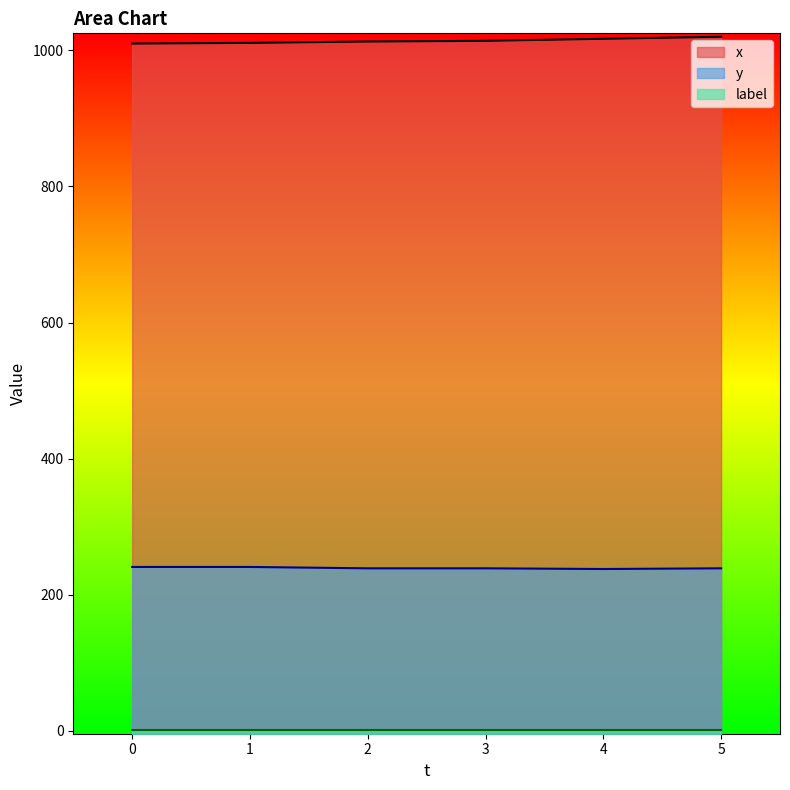

At how many categories does at least one series exceed 667?

6